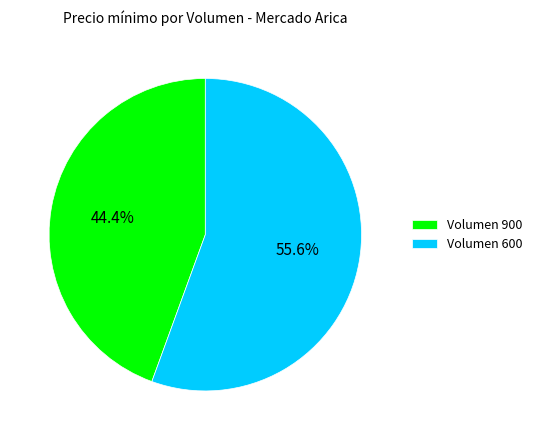

What is the smallest slice in the pie chart?

Volumen 900